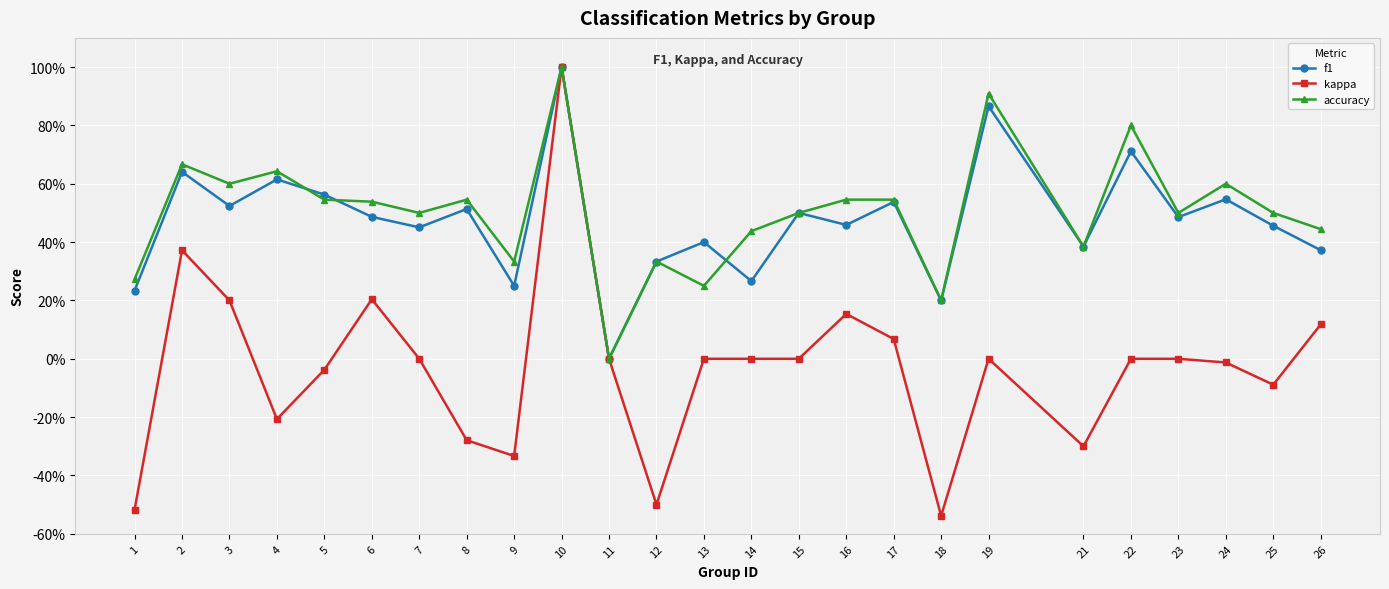

True or false: f1 has a value of 0.6 at 5.

True